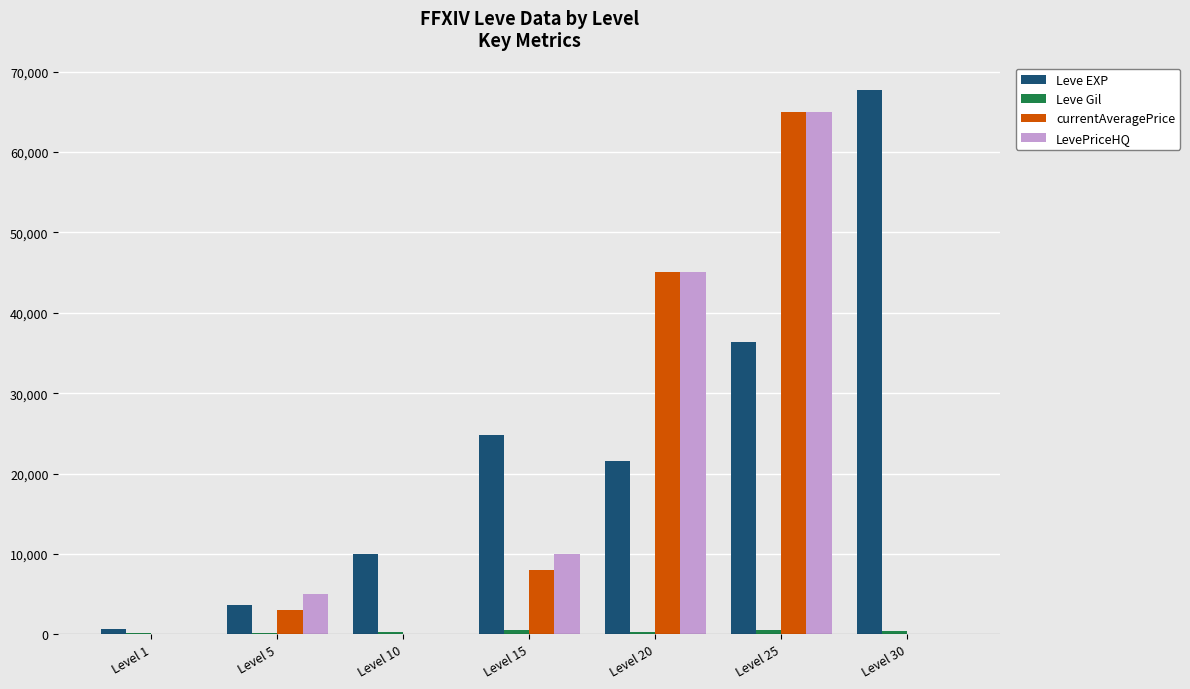

What is the spread (max minus min) of values at Level 10?

9990